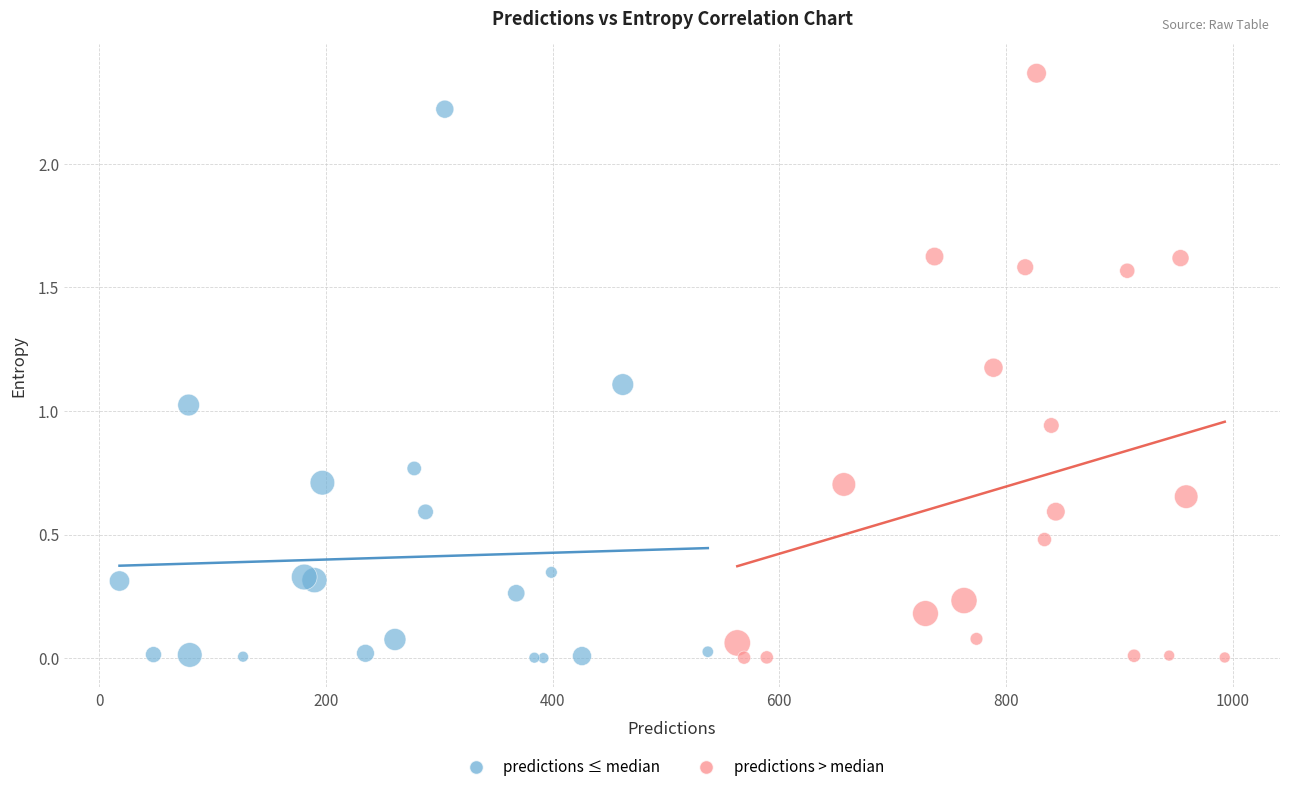

Which series contains the highest Y value?

predictions > median